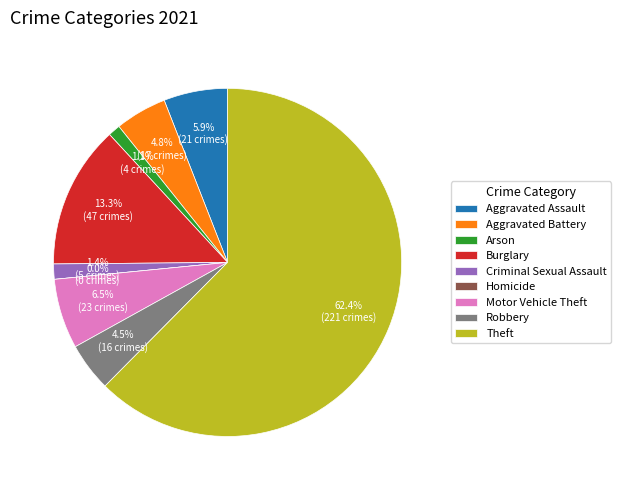

What is the ratio of the value at Criminal Sexual Assault to the value at Arson?

1.2